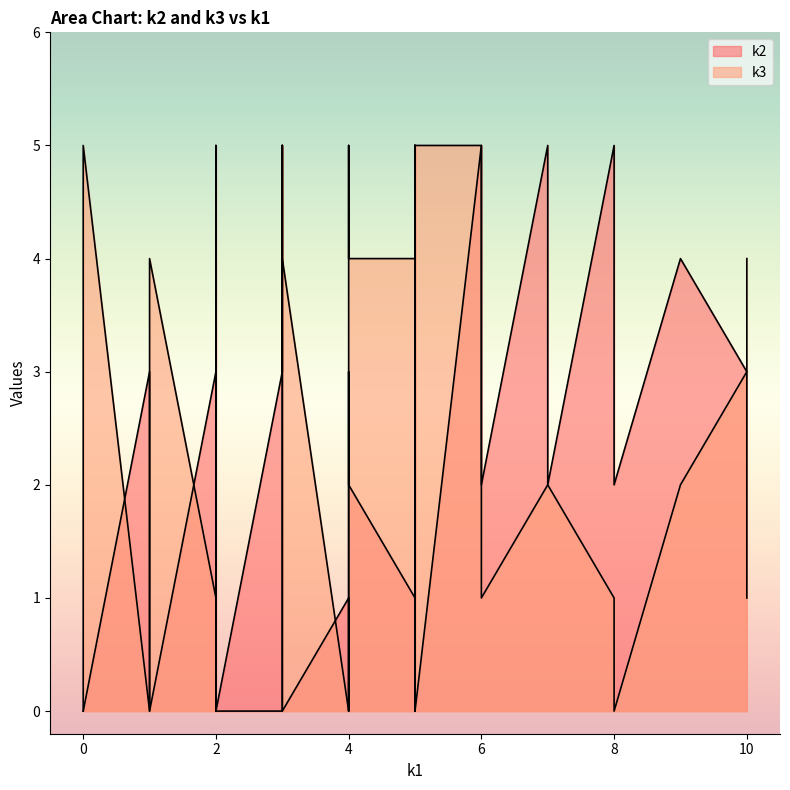

Reading left to right, what are all the values shown in this chart?

k2: i0=0	i1=3	i2=2	i3=4	i4=0	i5=1	i6=5	i7=3	i8=2	i9=4	i10=2	i11=0	i12=5	i13=0	i14=2	i15=2	i16=0	i17=5	i18=1	i19=1	i20=3	i21=2	i22=5	i23=1	i24=5	i25=3	i26=5	i27=3	i28=1	i29=2	i30=0	i31=5	i32=0	i33=3	i34=3	i35=2	i36=3	i37=5	i38=0	i39=0
k3: i0=0	i1=1	i2=3	i3=2	i4=5	i5=4	i6=2	i7=0	i8=4	i9=1	i10=2	i11=0	i12=5	i13=4	i14=4	i15=4	i16=0	i17=1	i18=0	i19=1	i20=3	i21=5	i22=5	i23=4	i24=4	i25=1	i26=0	i27=0	i28=3	i29=0	i30=5	i31=0	i32=4	i33=2	i34=1	i35=1	i36=4	i37=0	i38=4	i39=0